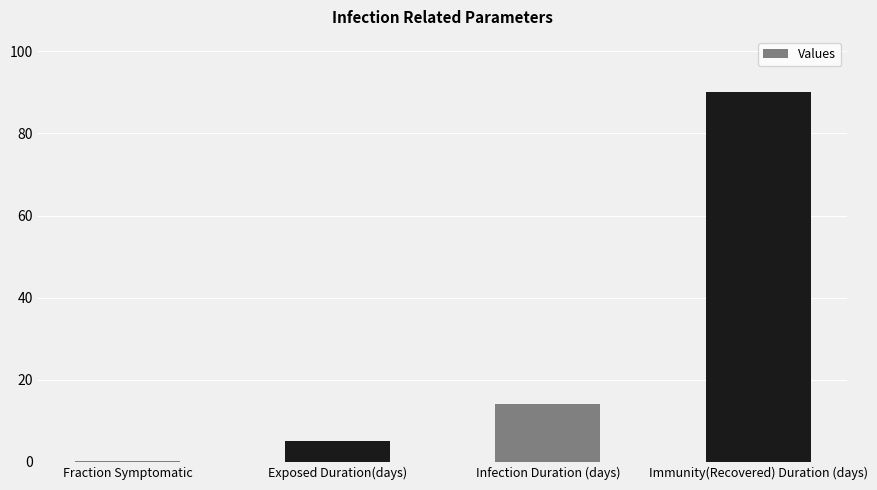

Between Infection Duration (days) and Exposed Duration(days), which is larger?

Infection Duration (days)